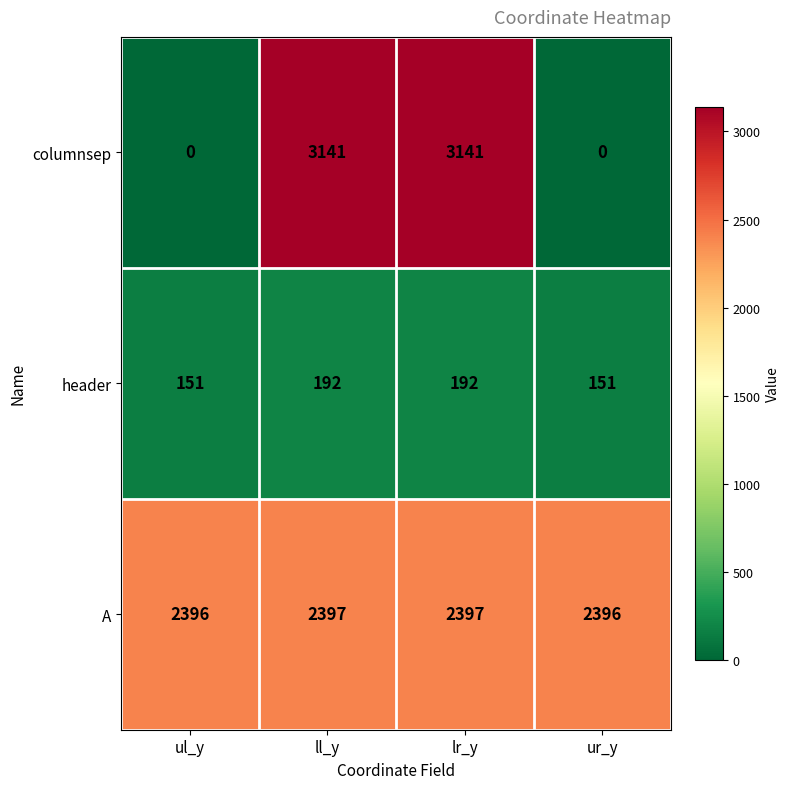

What is the difference between the maximum and minimum values in the header series?

41